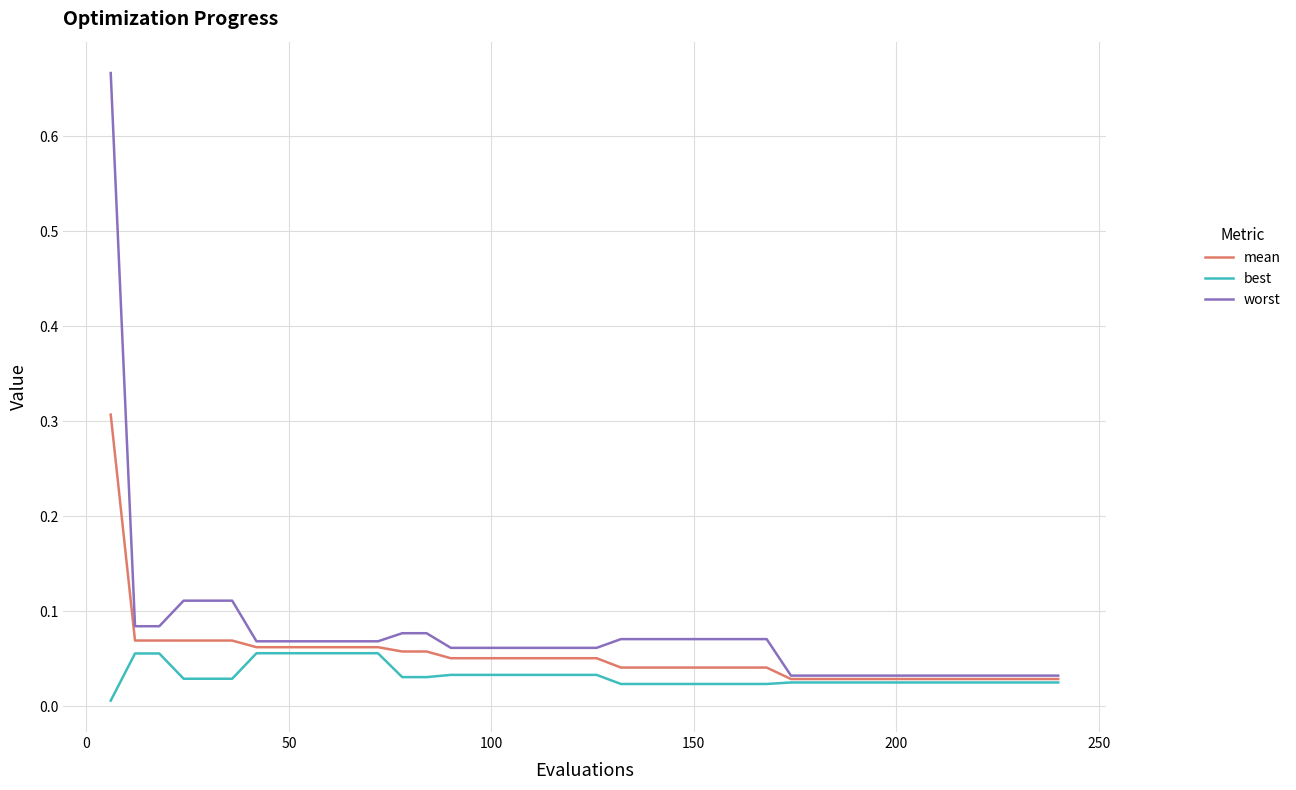

List the series in order of their peak value, lowest first.

best, mean, worst